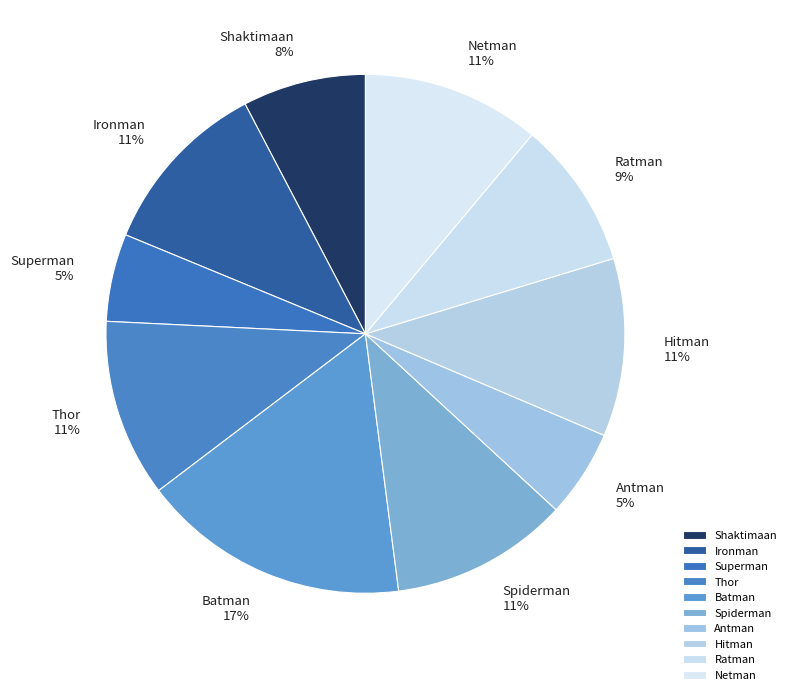

Is the sum of Hitman and Batman greater than half?

No